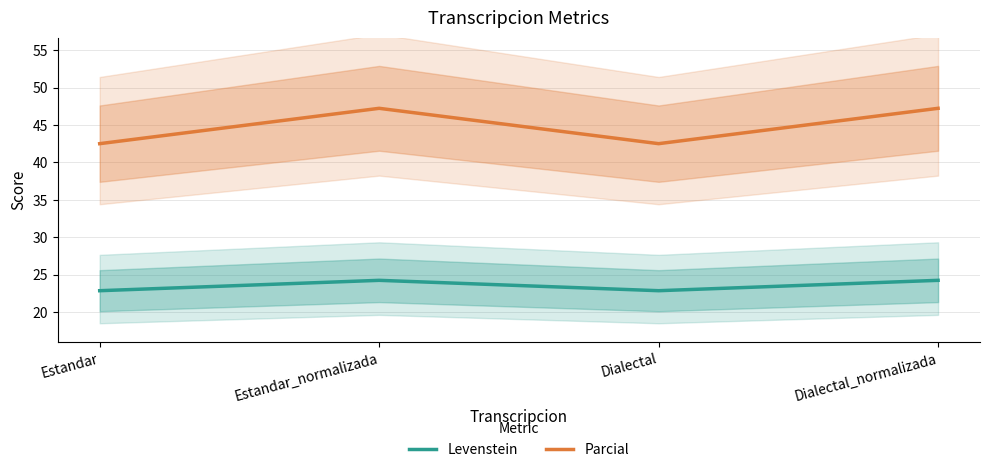

Reading left to right, transcribe all the data shown in this chart.

Levenstein: Estandar=22.9	Estandar_normalizada=24.2	Dialectal=22.9	Dialectal_normalizada=24.2
Parcial: Estandar=42.5	Estandar_normalizada=47.2	Dialectal=42.5	Dialectal_normalizada=47.2